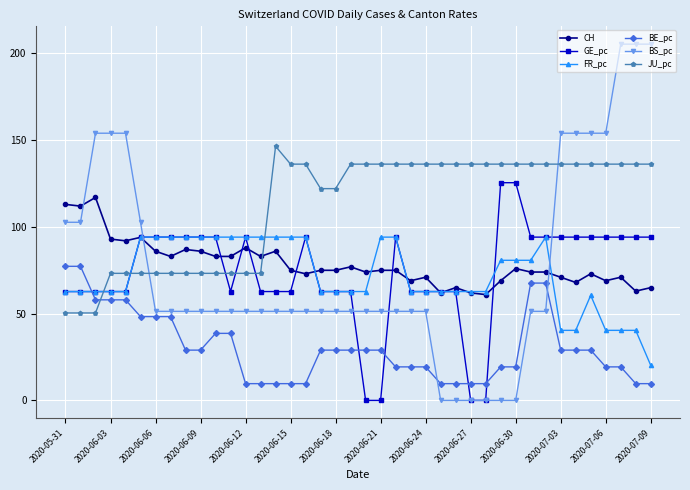

Does the chart have visible grid lines?

Yes